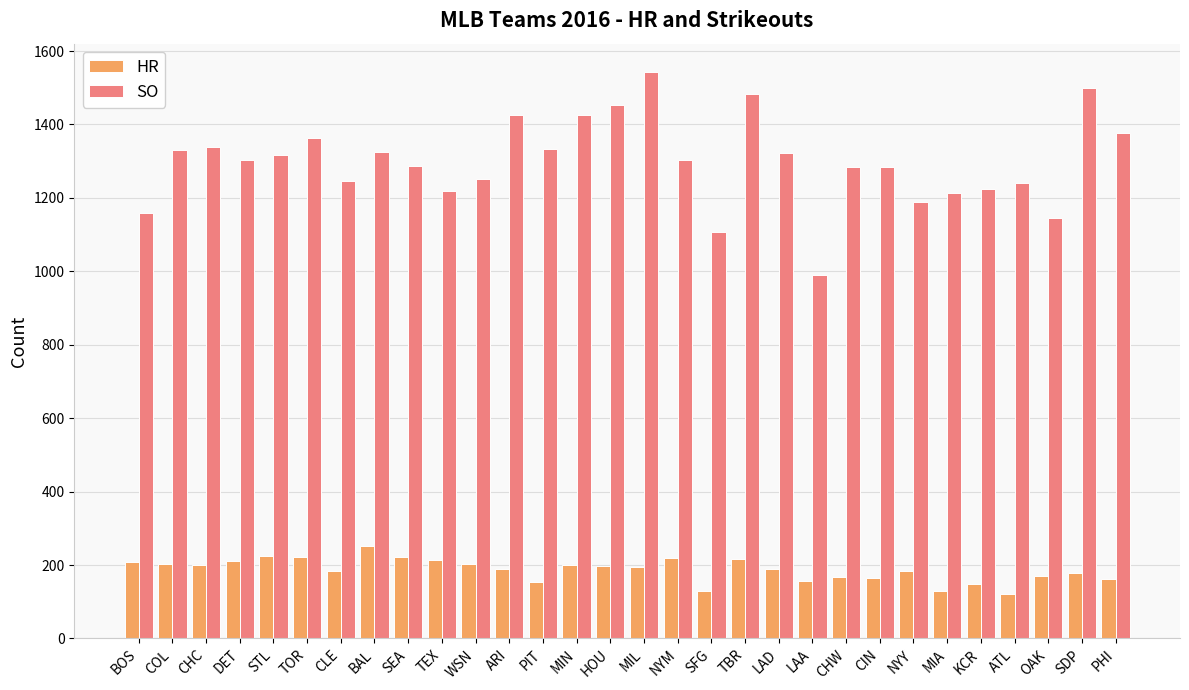

Rank the series at BOS from lowest to highest value.

HR, SO